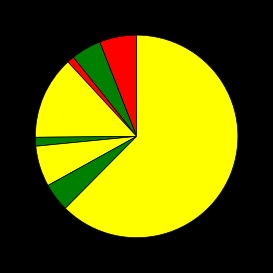

How many slices are in this pie chart?

9